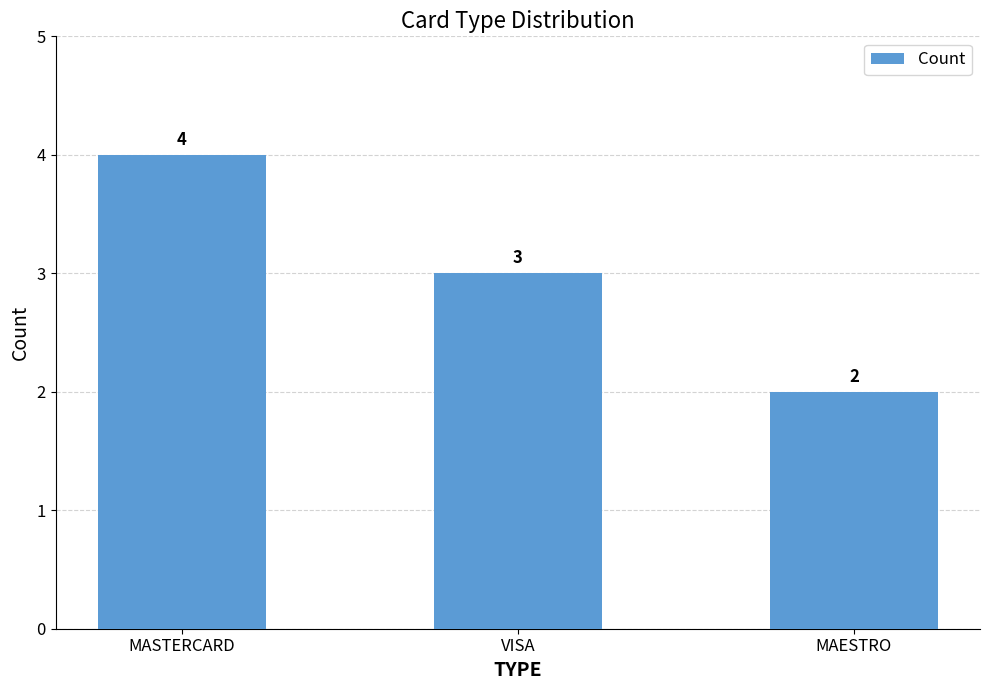

List the labels in order of value, smallest first.

MAESTRO, VISA, MASTERCARD